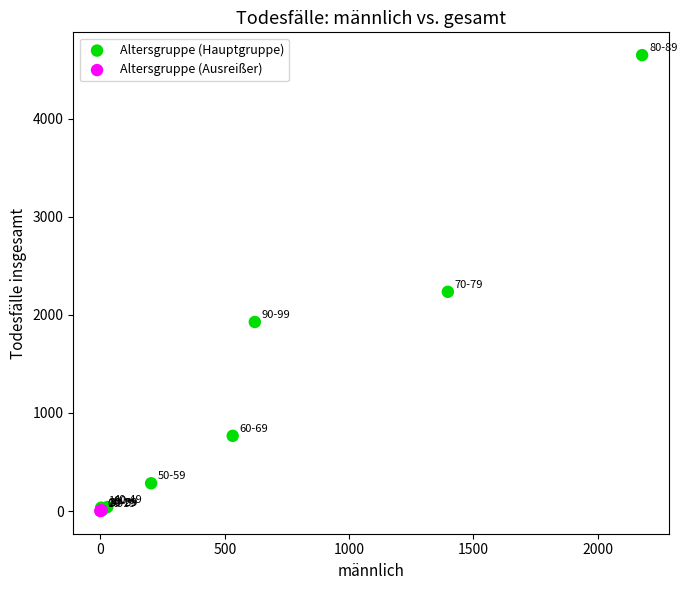

Which series reaches the maximum Y coordinate?

Altersgruppe (Hauptgruppe)